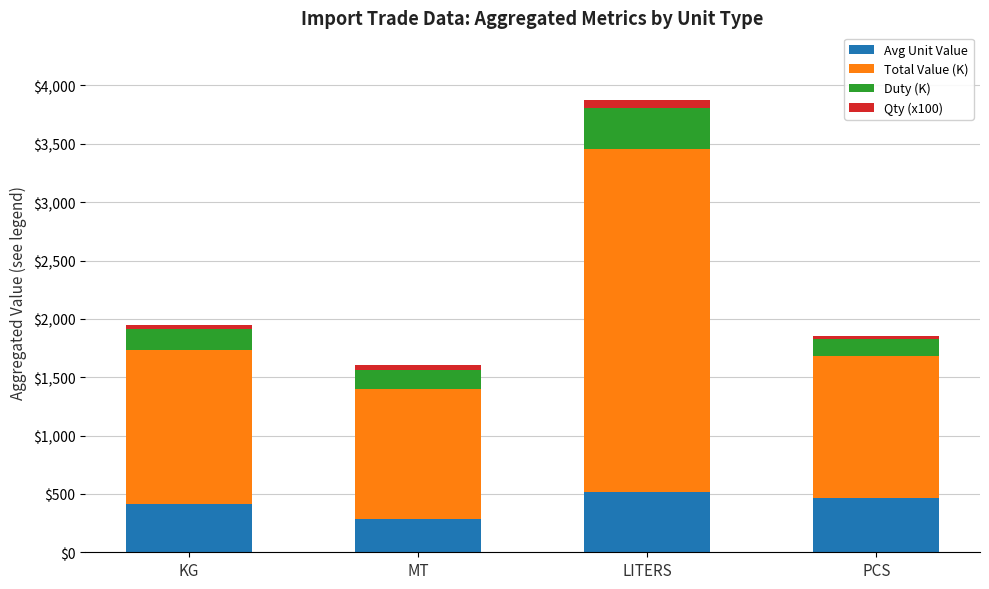

How many distinct data groups are displayed?

4